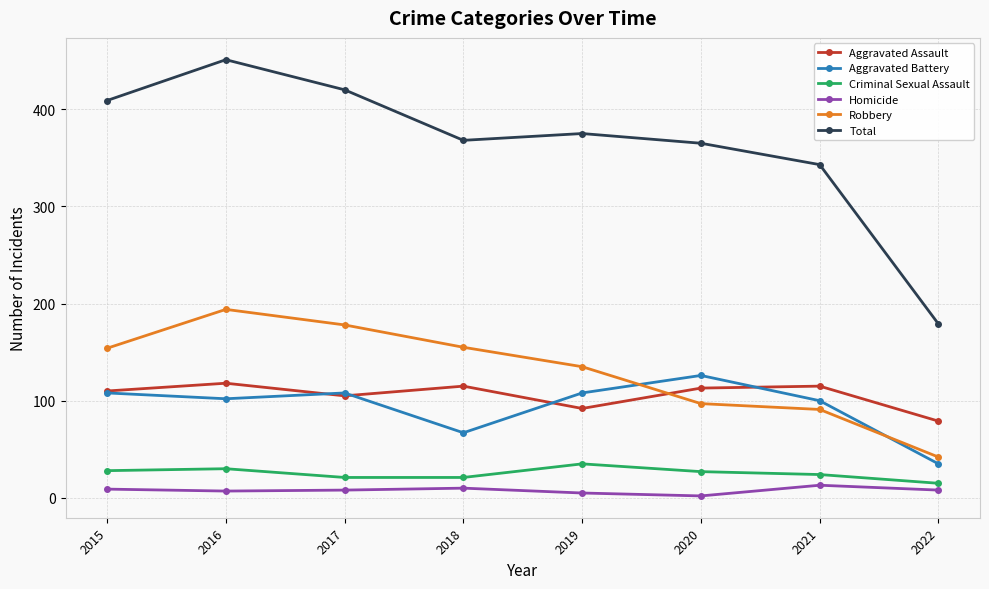

Where is the first local minimum for Aggravated Assault?

2017